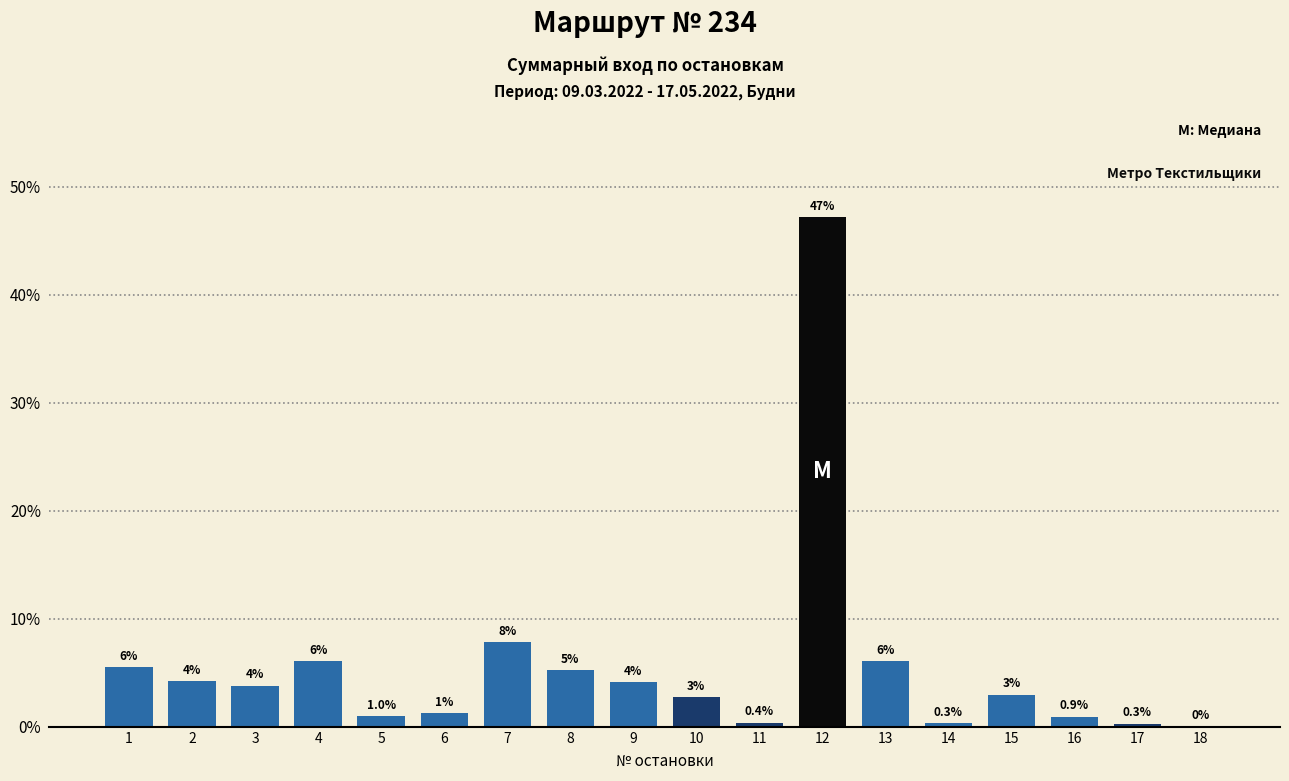

Is it true that the value at 12 is 47.2?

True